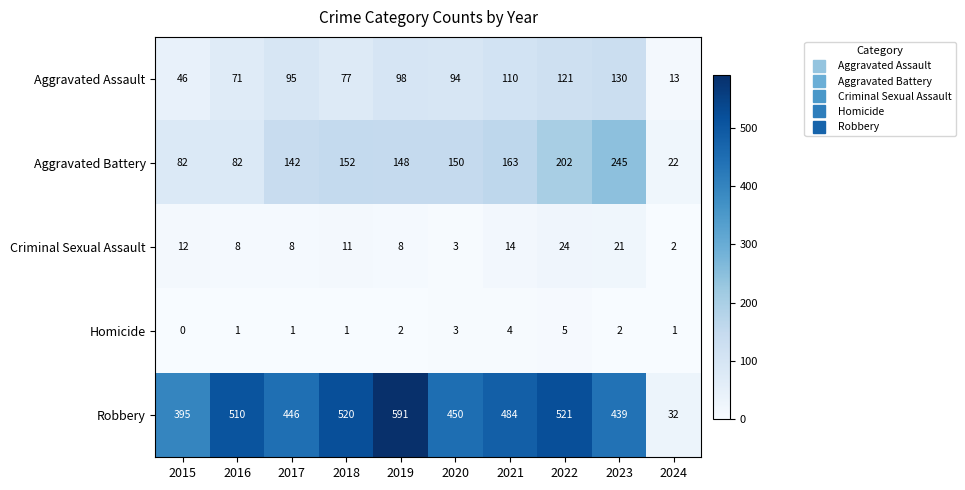

What is the approximate value of Robbery at 2020?

450